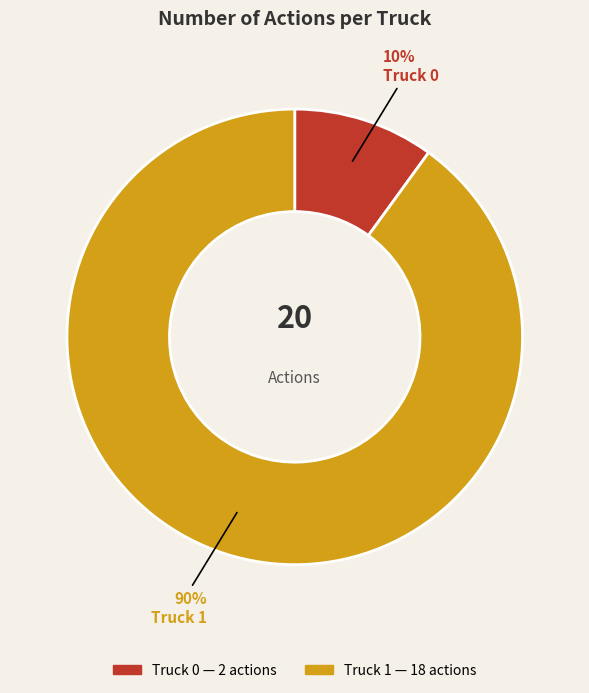

To the nearest percent, what is the average slice percentage?

50%